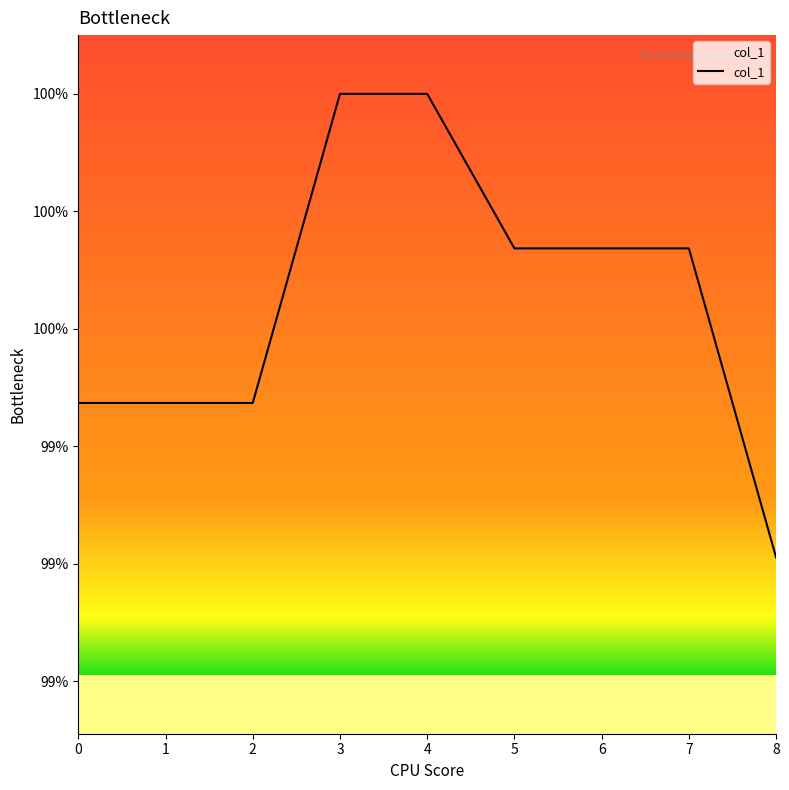

Does the chart have visible grid lines?

No